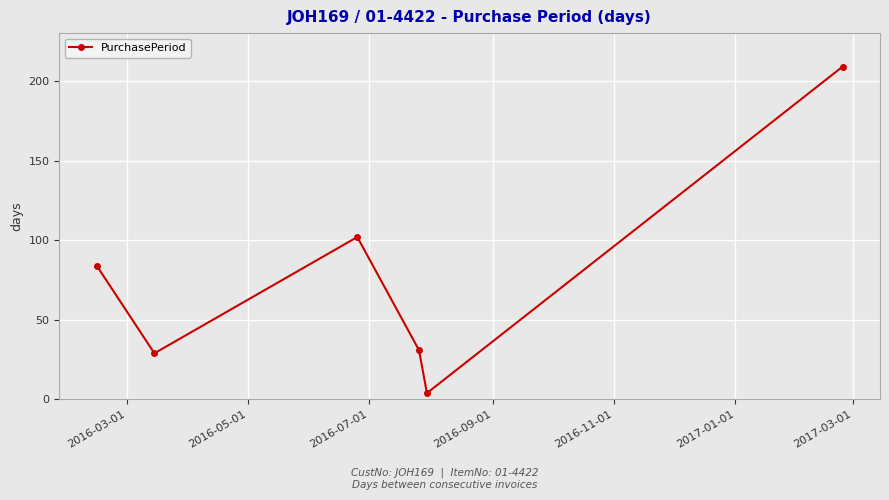

What is the maximum value shown in the chart?

209